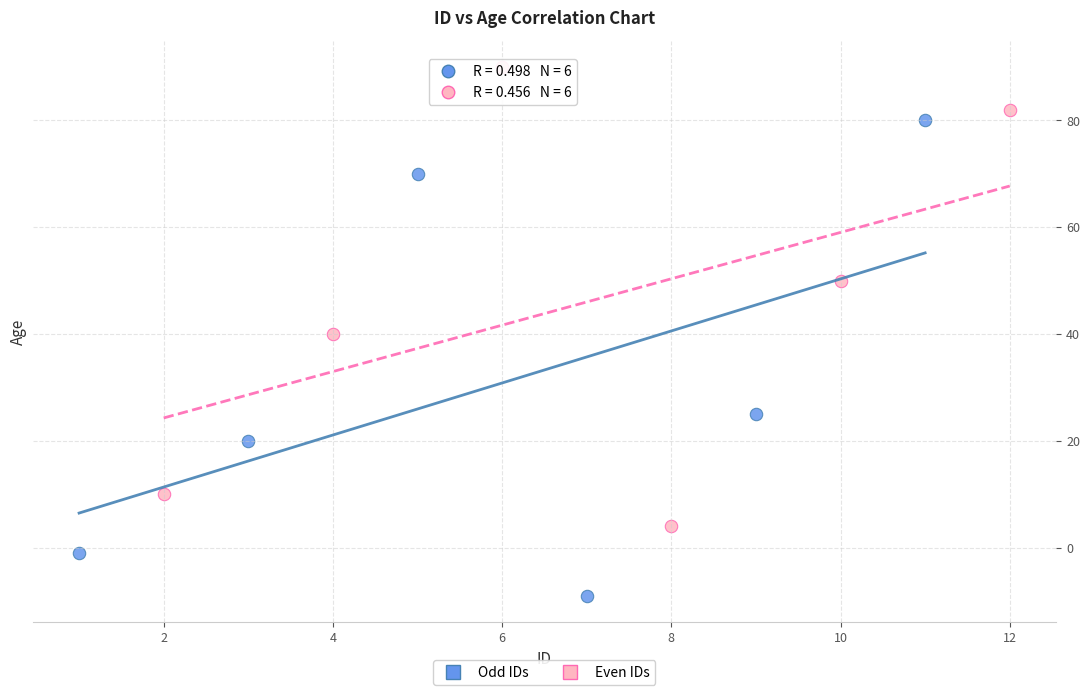

Which series contains the highest Y value?

Even IDs